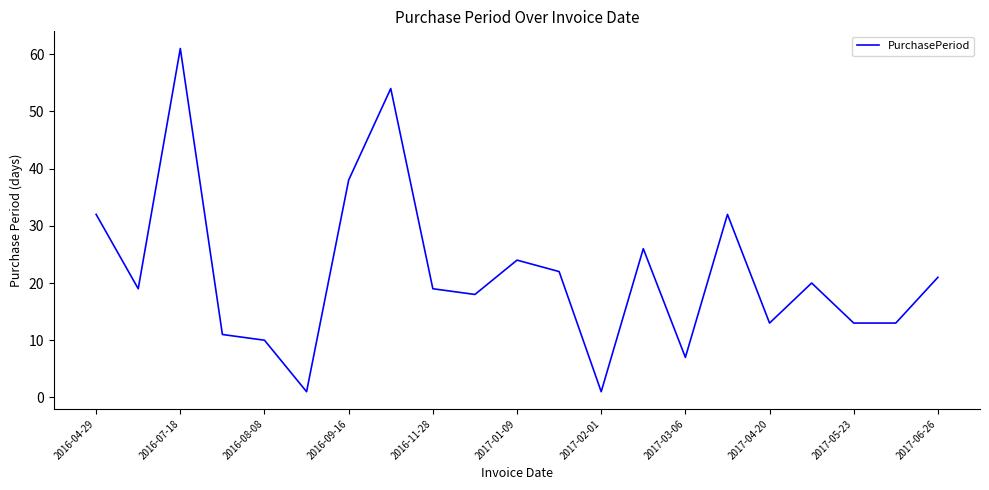

What is the greatest value displayed?

61